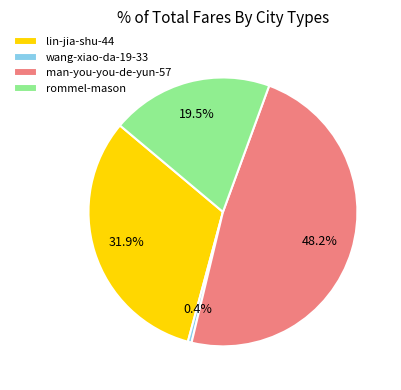

To the nearest percent, what is the difference between the largest and smallest slice percentages?

48%